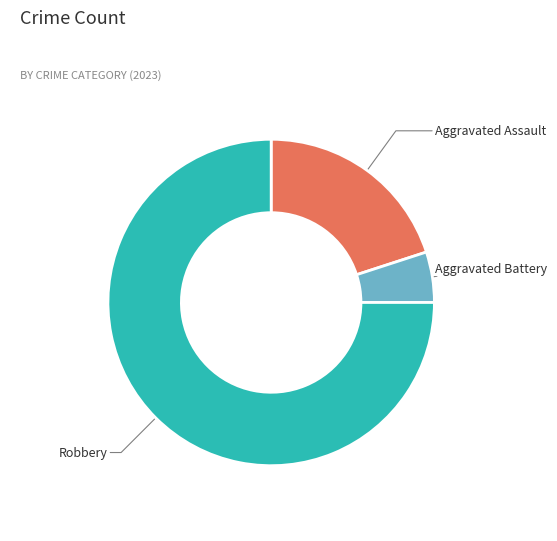

What is the smallest slice in the pie chart?

Aggravated Battery